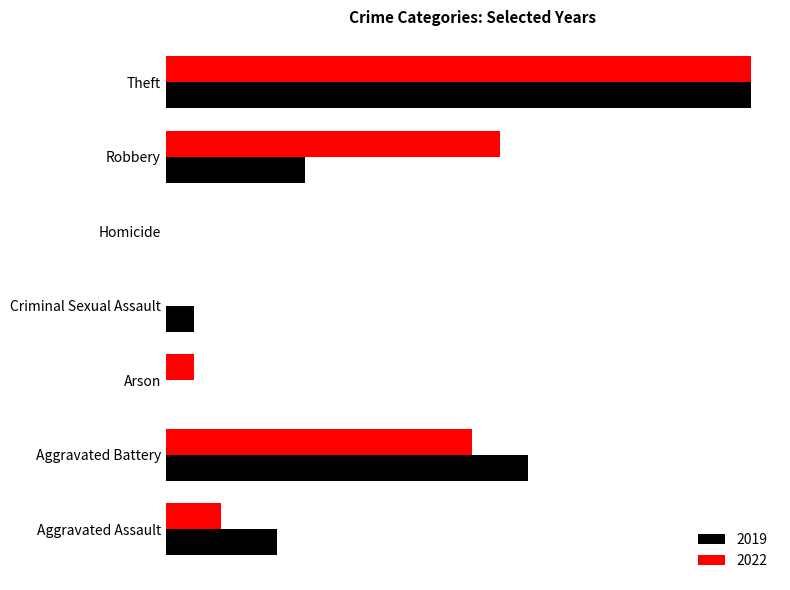

Reading left to right, what are all the values shown in this chart?

2019: 4	13	0	1	0	5	21
2022: 2	11	1	0	0	12	21